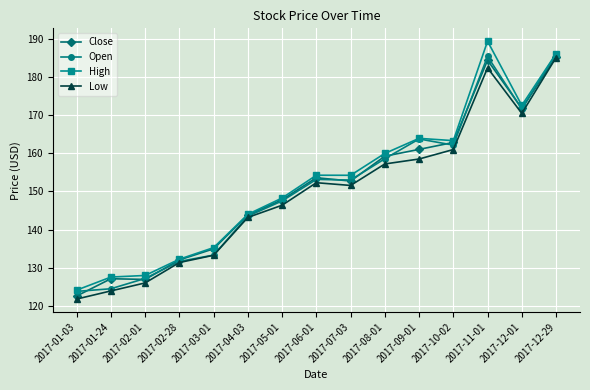

What is the difference between the highest and lowest values at 2017-01-24?

3.6